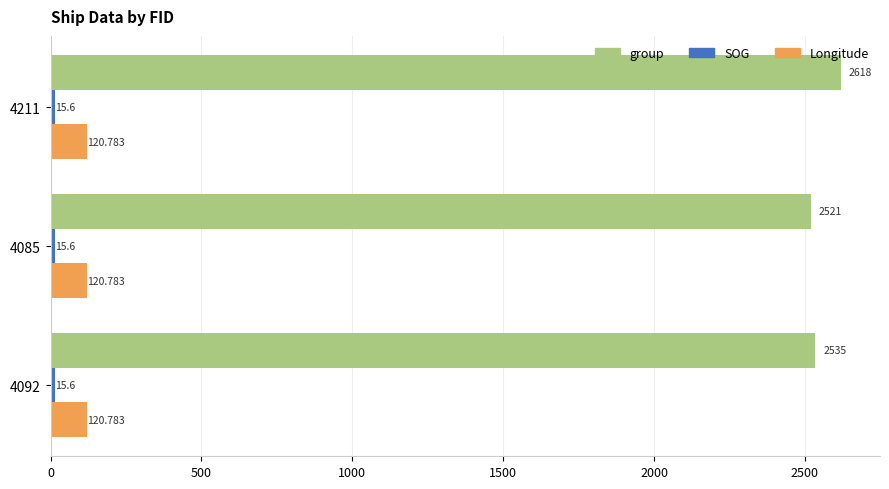

Between 4085 and 4092, which series saw the biggest shift?

group